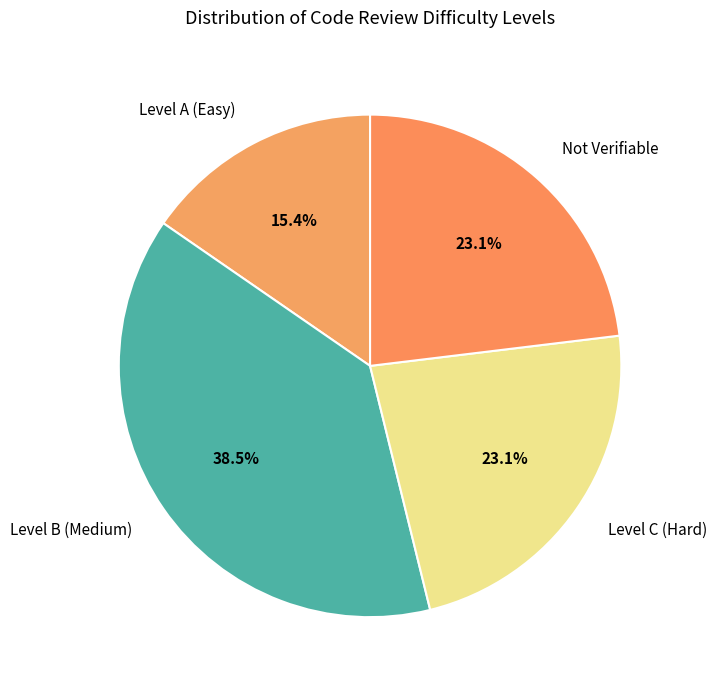

Do Level B (Medium) and Level C (Hard) together represent more than half of the pie?

Yes